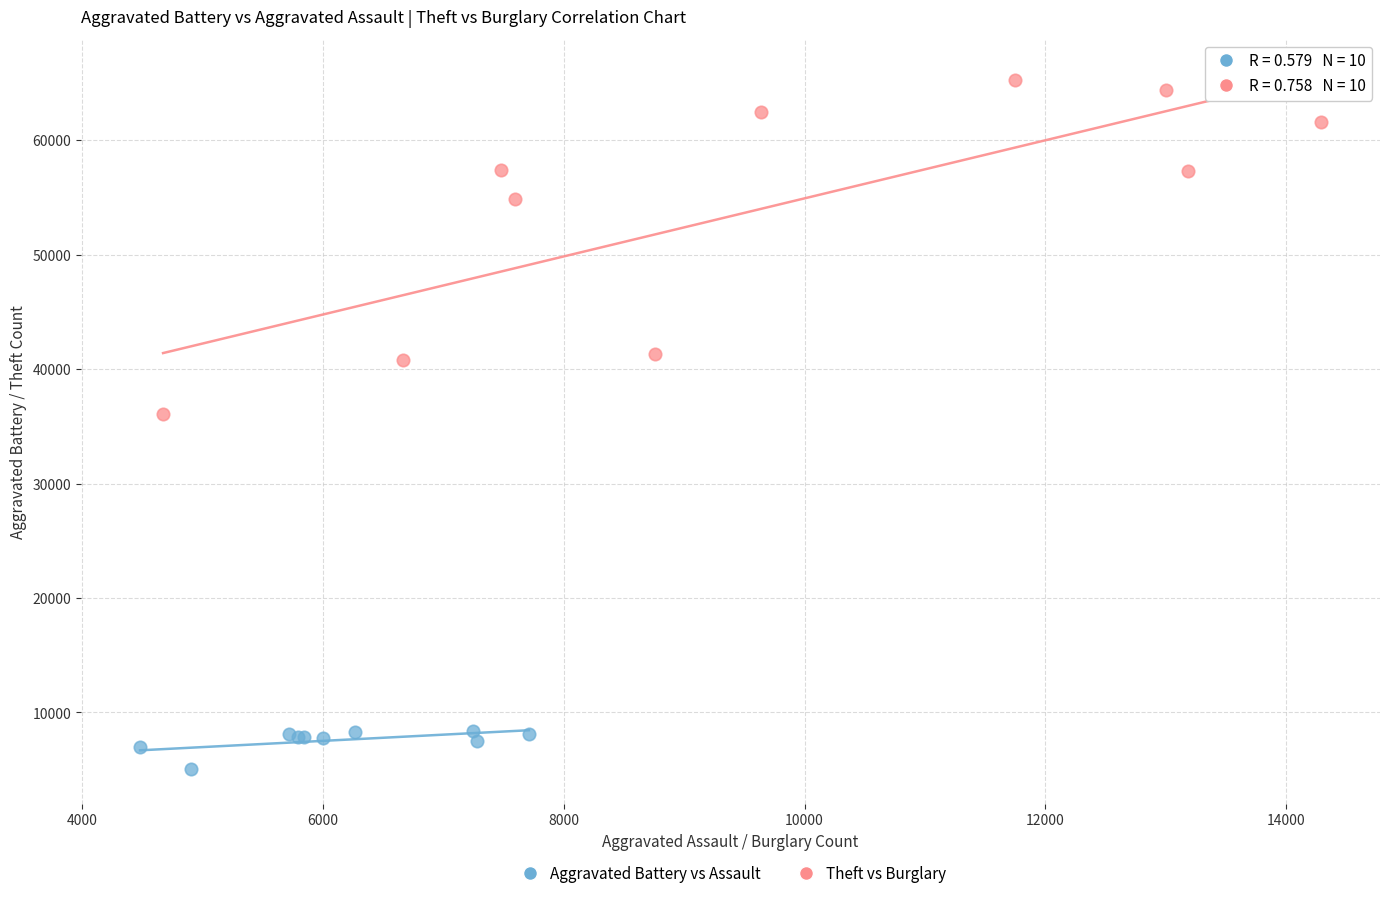

Which series contains the lowest Y value?

Aggravated Battery vs Assault